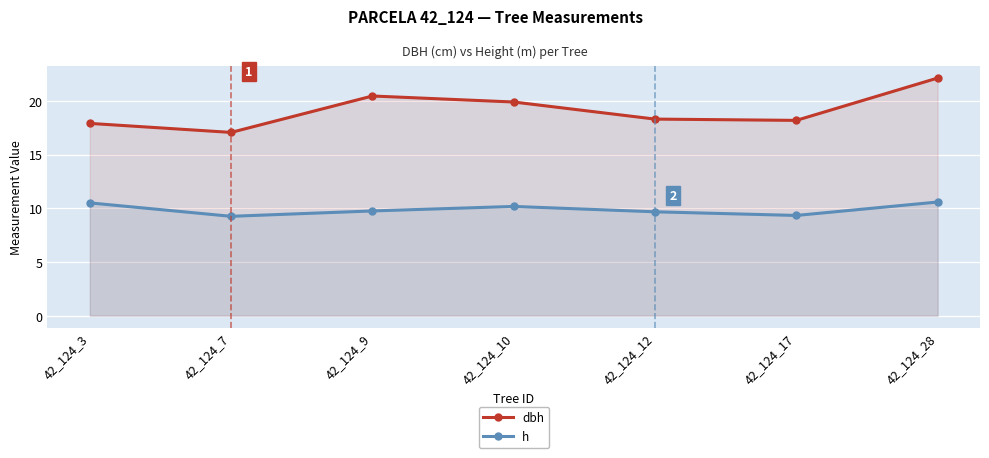

How many h values are between 9 and 10?

4